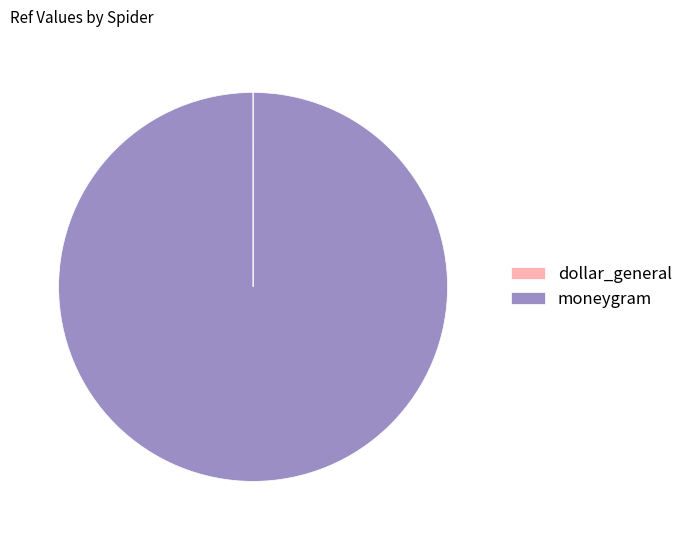

Does any single category account for the majority?

Yes